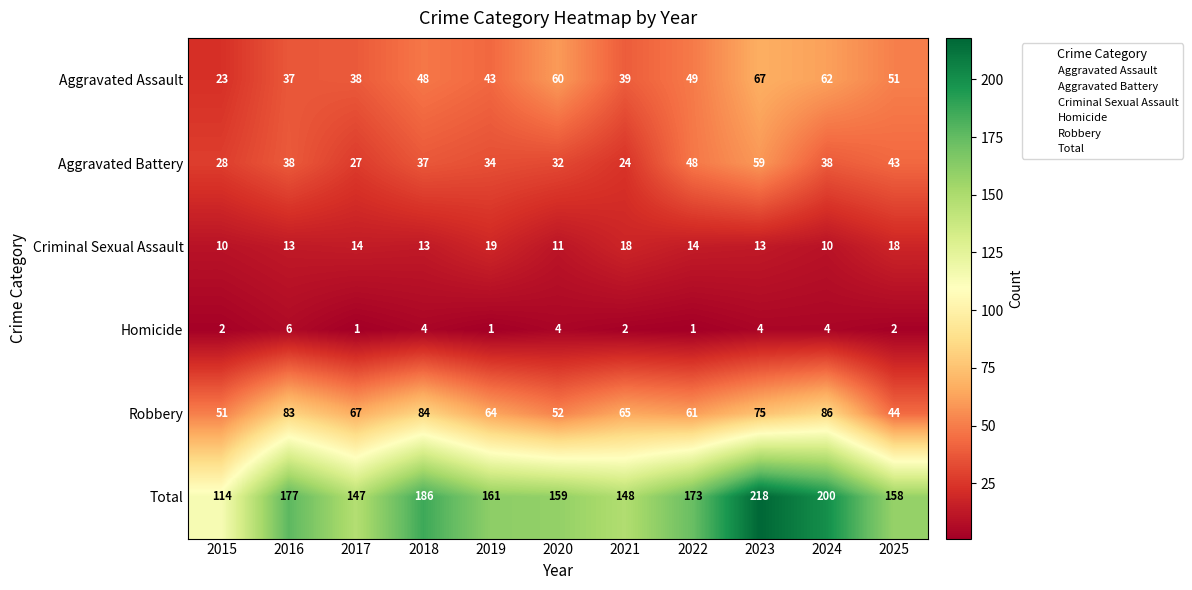

Rank the series at 2023 from highest to lowest value.

Total, Robbery, Aggravated Assault, Aggravated Battery, Criminal Sexual Assault, Homicide